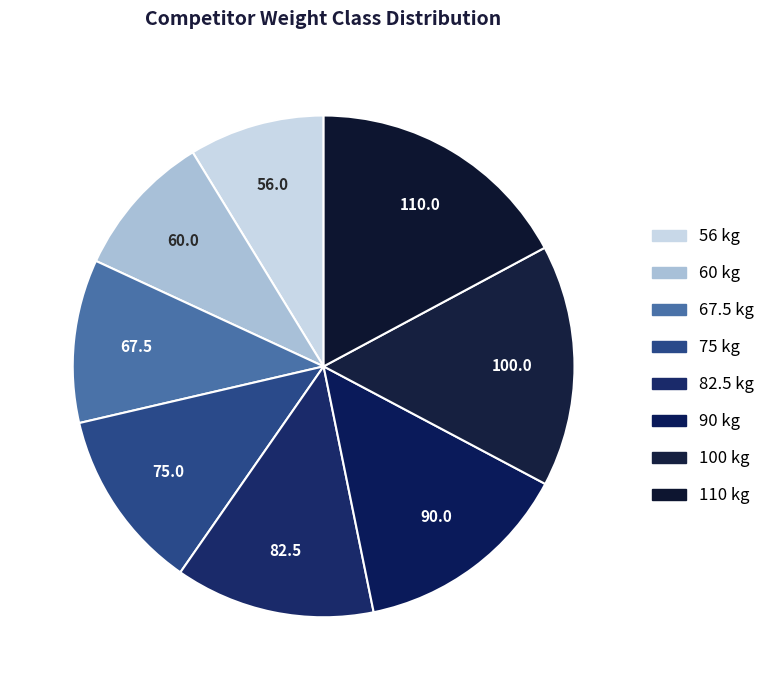

Do 100 and 90 together represent more than half of the pie?

No